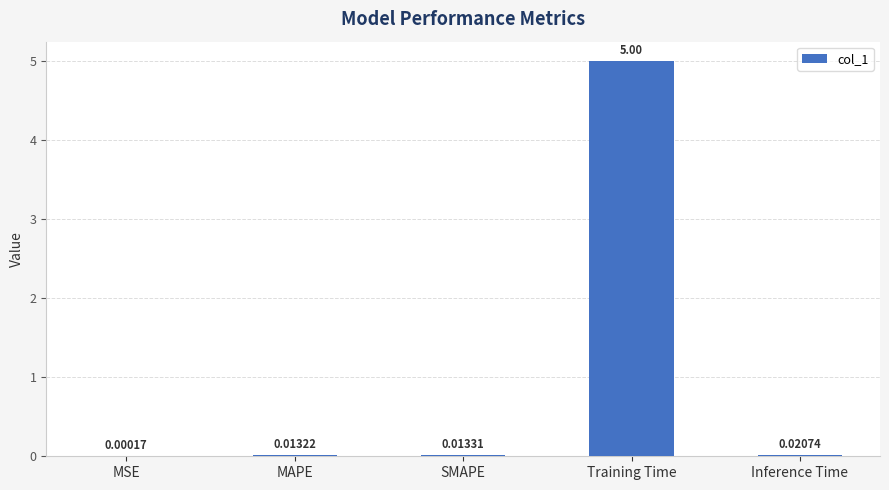

Which has a higher value, Training Time or MSE?

Training Time